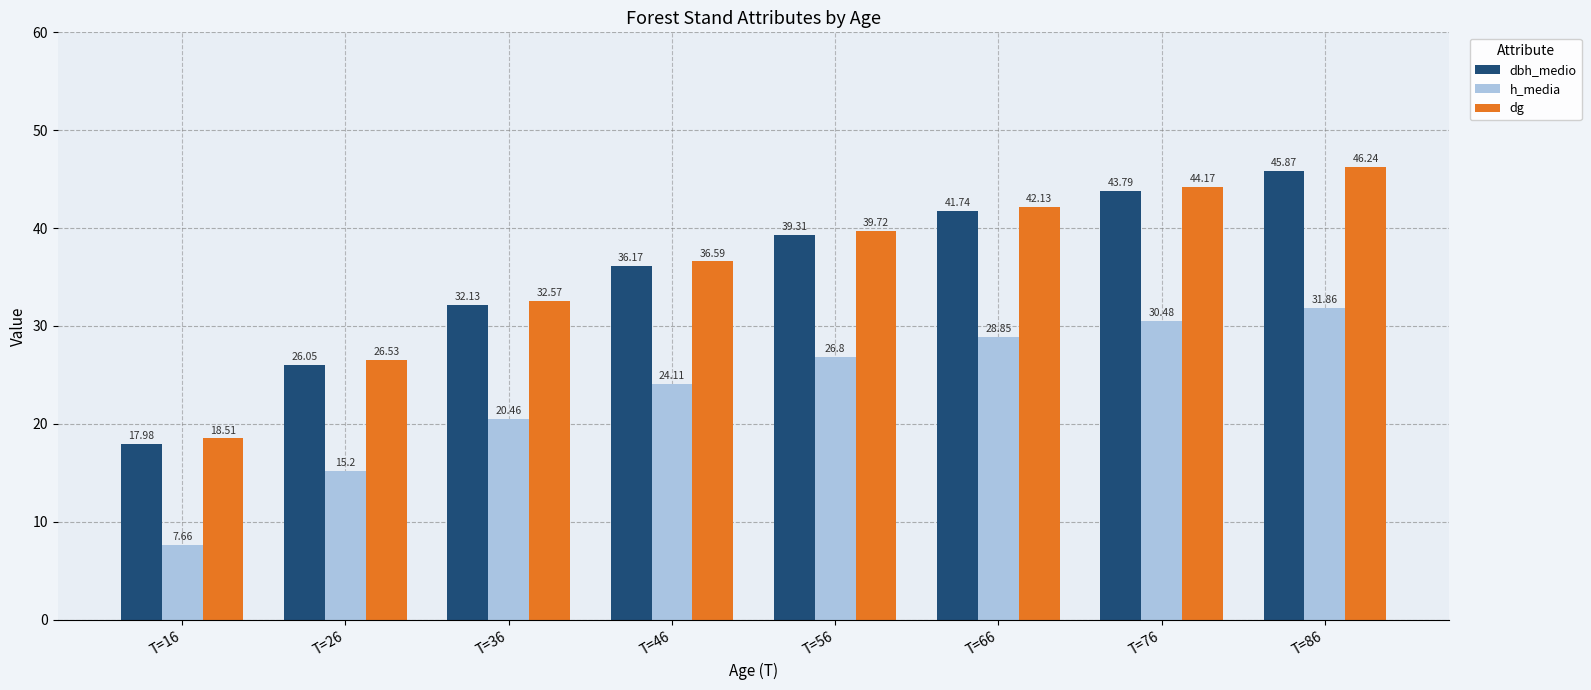

Does the chart contain any negative values?

No